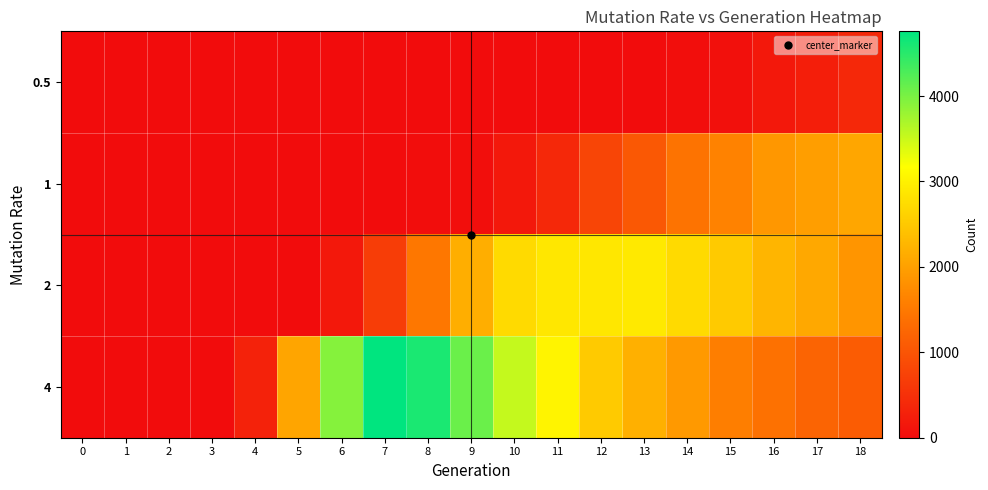

Reading left to right, extract all data points from this chart.

0.5: 0=0	1=0	2=0	3=0	4=0	5=0	6=0	7=0	8=0	9=0	10=0	11=0	12=3	13=6	14=20	15=61	16=160	17=246	18=383
1: 0=0	1=0	2=0	3=0	4=0	5=0	6=0	7=0	8=10	9=34	10=166	11=389	12=781	13=1051	14=1418	15=1627	16=1887	17=1978	18=2072
2: 0=0	1=0	2=0	3=0	4=0	5=2	6=161	7=682	8=1484	9=2167	10=2721	11=2877	12=2872	13=2905	14=2720	15=2510	16=2267	17=2093	18=1861
4: 0=0	1=0	2=0	3=2	4=306	5=2063	6=3928	7=4758	8=4583	9=4097	10=3537	11=3045	12=2510	13=2199	14=1913	15=1576	16=1386	17=1215	18=1107